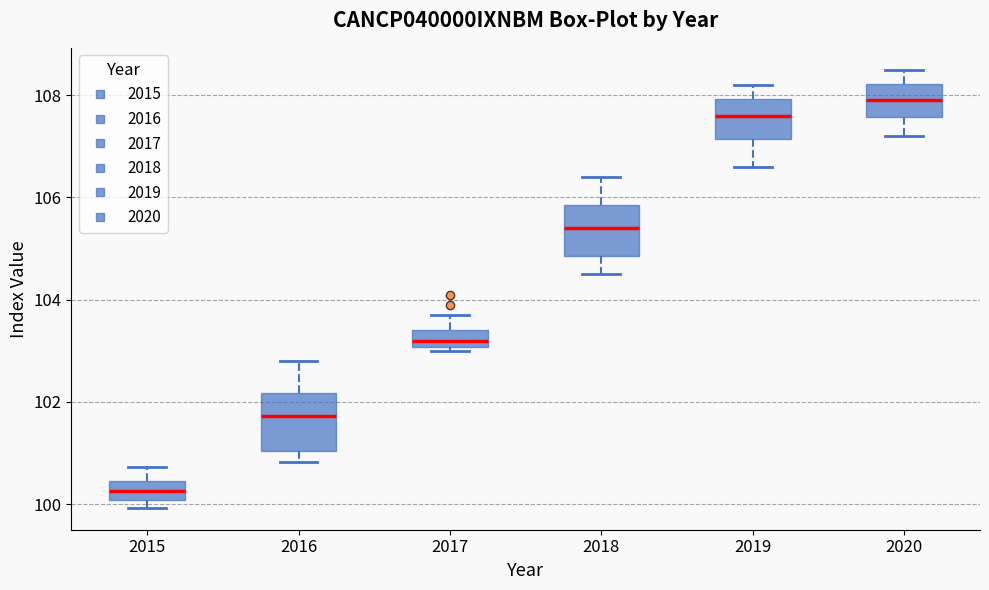

Reading left to right, read every box against the y-axis: the position of its median line, the range the box covers, and the ends of its whiskers. The values are not printed on the chart, so give them approximately, as read against the axis.

2015: median 100.2, box 100.0 to 100.4, whiskers 100.0 (just below the box's lower edge) to 100.8
2016: median 101.8, box 101.0 to 102.2, whiskers 100.8 to 102.8
2017: median 103.2, box 103.0 to 103.4, whiskers 103.0 (just below the box's lower edge) to 103.8
2018: median 105.4, box 104.8 to 105.8, whiskers 104.6 to 106.4
2019: median 107.6, box 107.2 to 108.0, whiskers 106.6 to 108.2
2020: median 108.0, box 107.6 to 108.2, whiskers 107.2 to 108.6